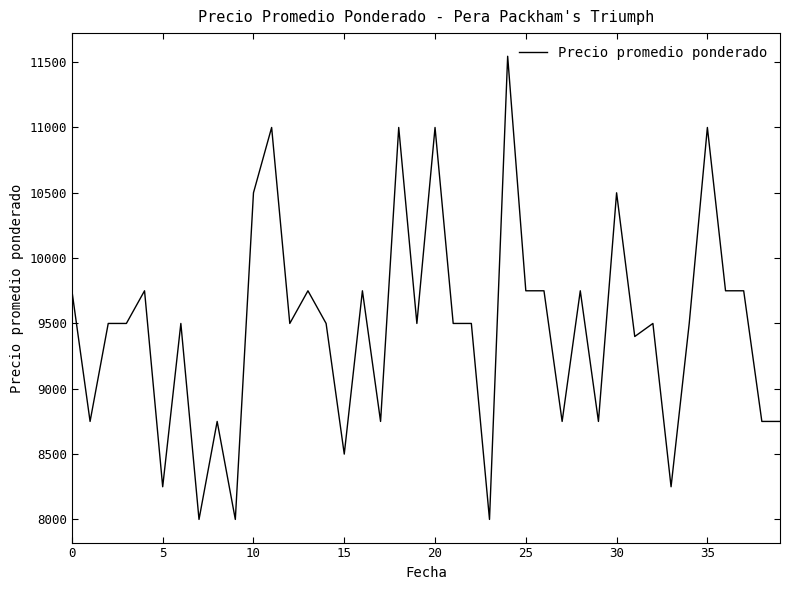

What is the maximum value shown in the chart?

11545